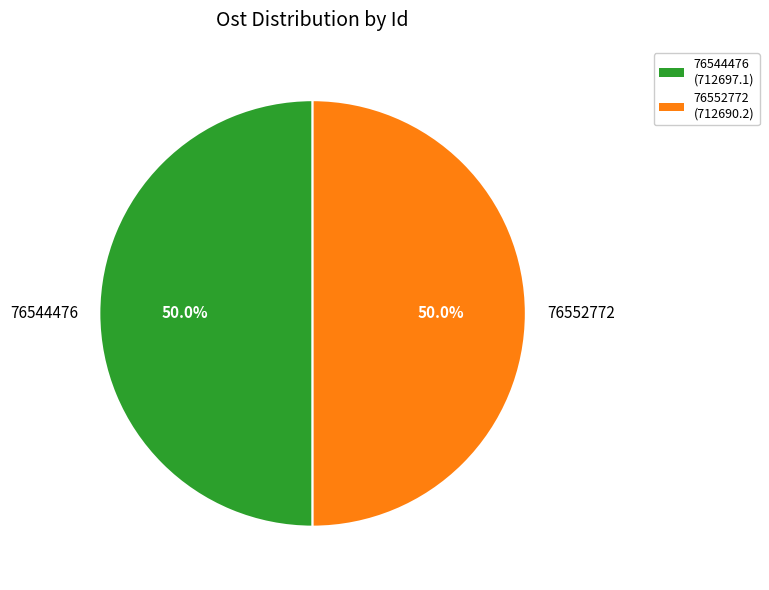

To the nearest percent, what is the average slice percentage?

50%